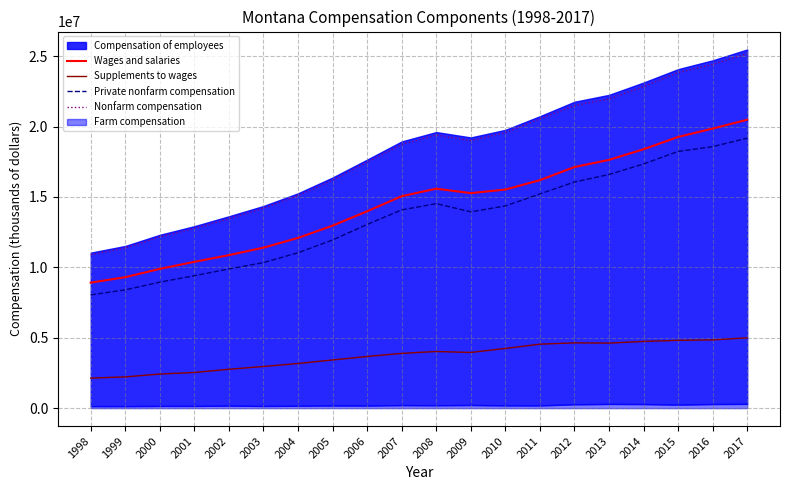

Is the value of Supplements to wages at 2002 greater than the value of Nonfarm compensation at 2013?

No